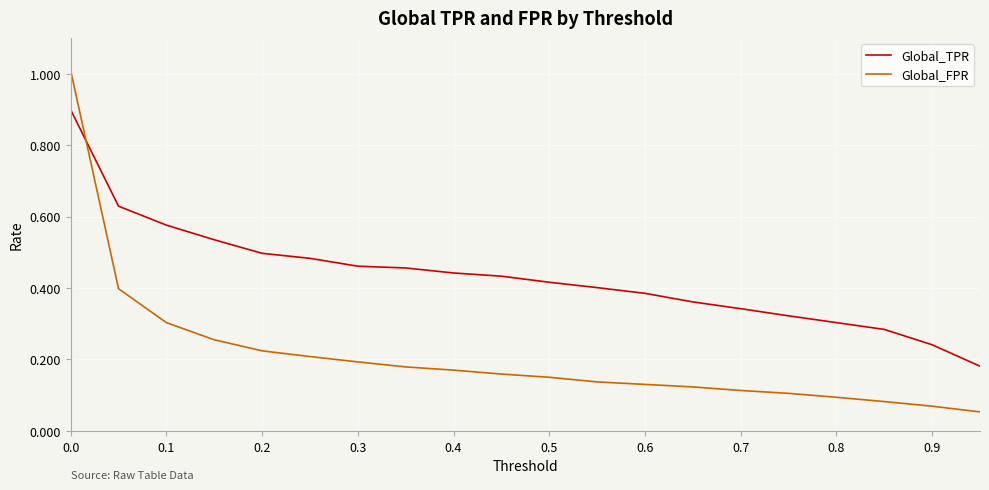

What is the maximum value for Global_FPR?

1.0